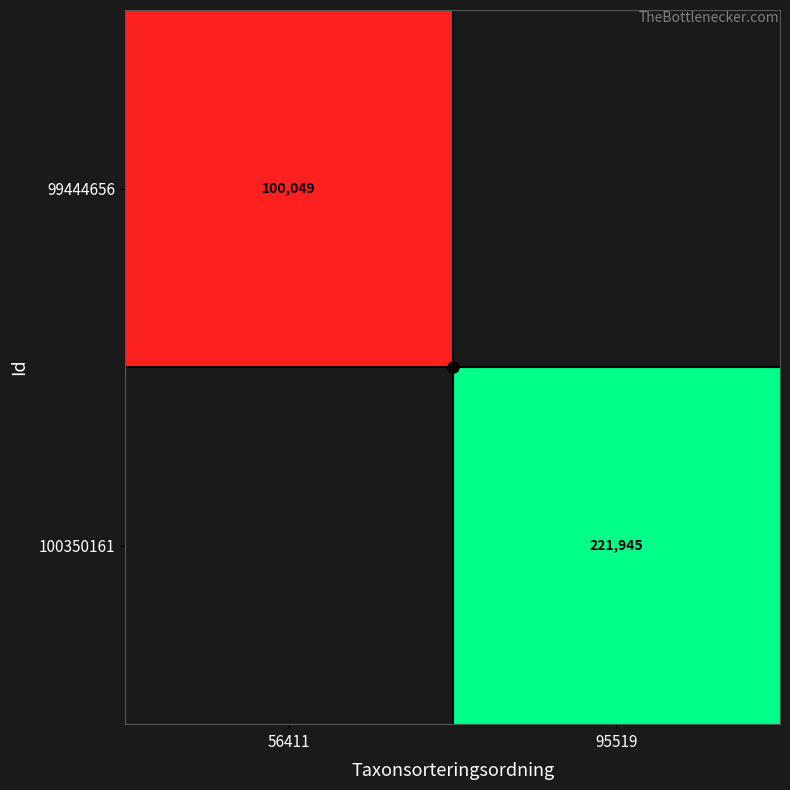

True or false: 99444656 has a value of 100049 at 56411.

True